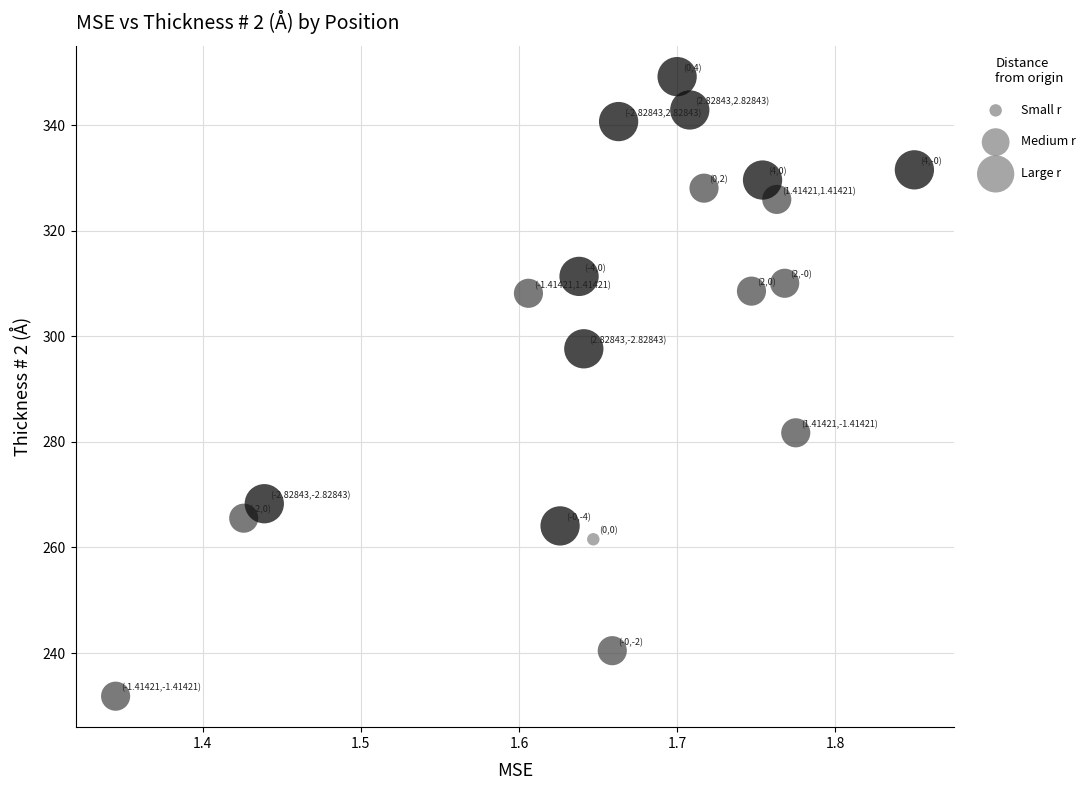

What is the range of X values (max minus min)?

0.5